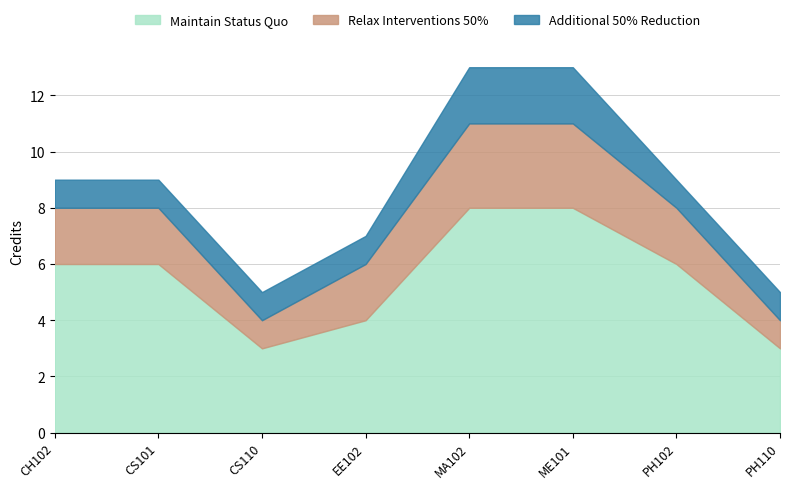

True or false: Relax Interventions 50% has more than 1 points higher than both neighbors.

False